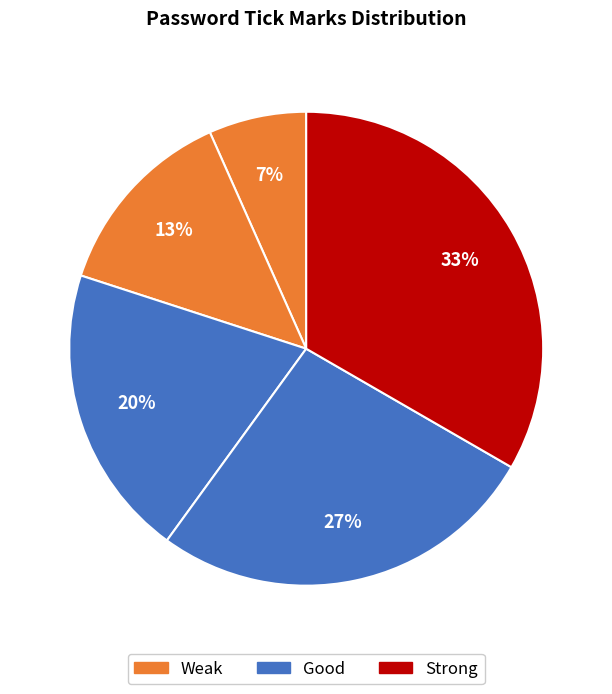

To the nearest percent, what is the average slice percentage?

20%